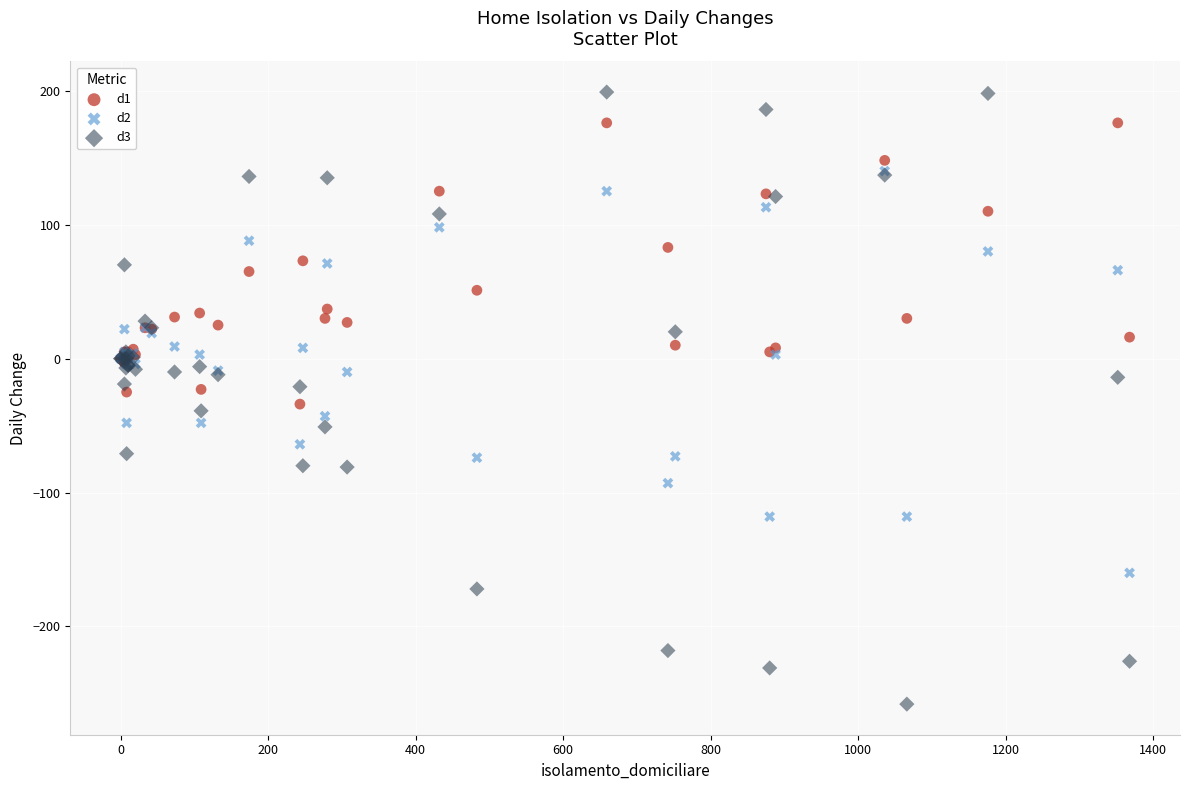

Which series has the largest Y range (max minus min)?

d3